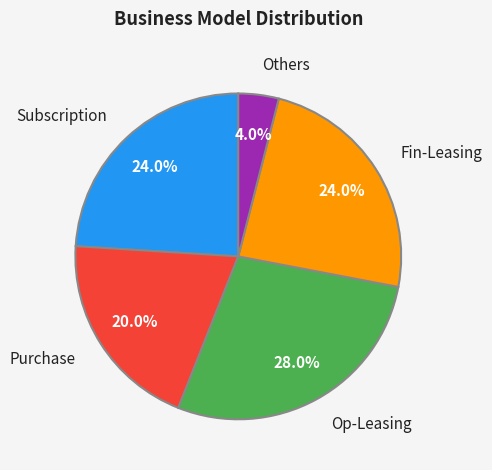

Is there a majority slice in this chart?

No